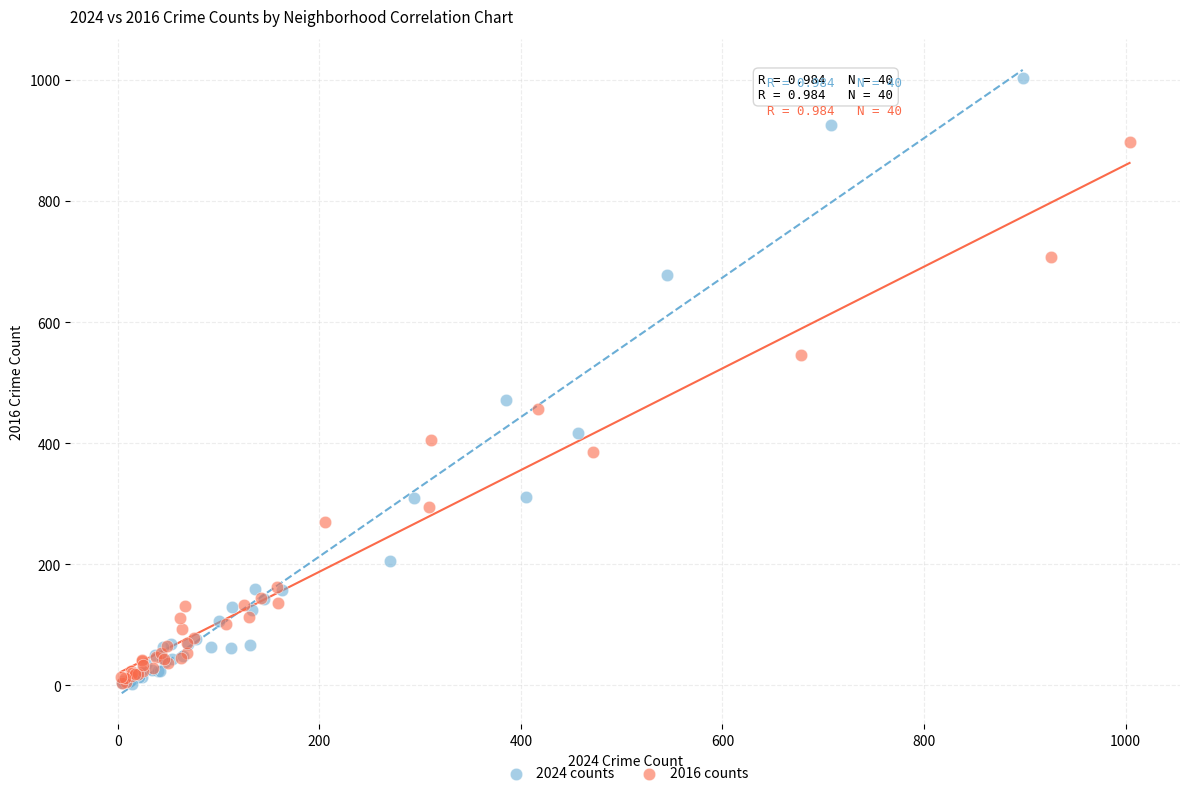

Which series contains the highest Y value?

2024 counts